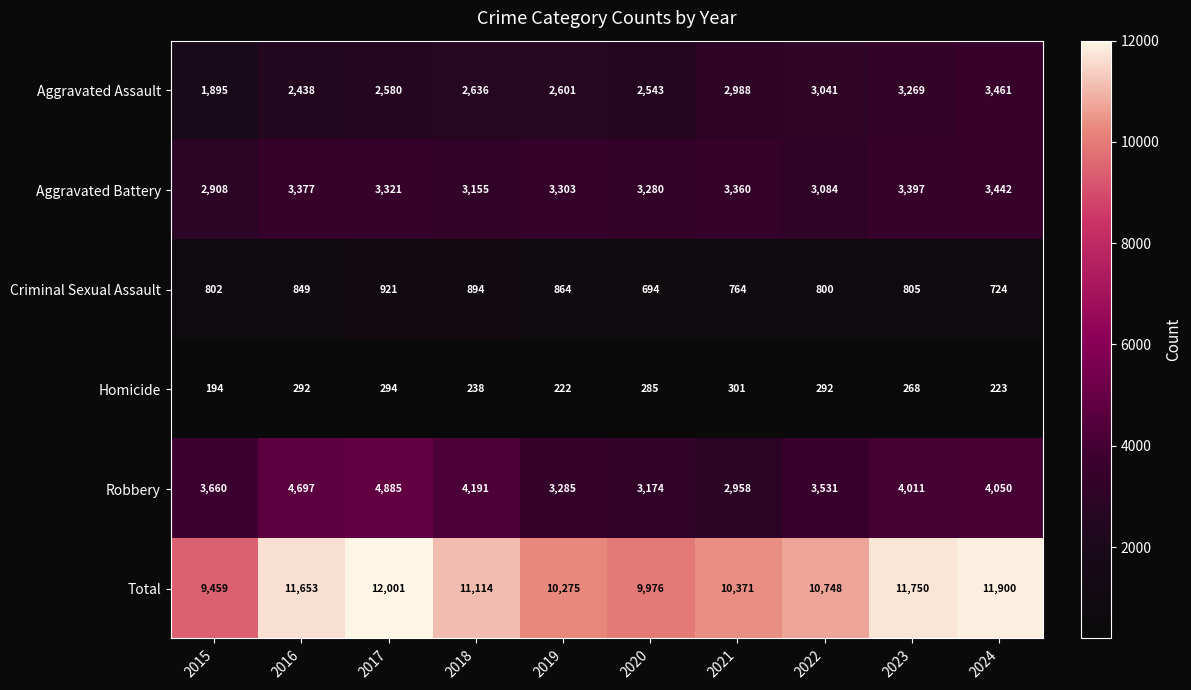

At how many categories does at least one series exceed 6649?

10